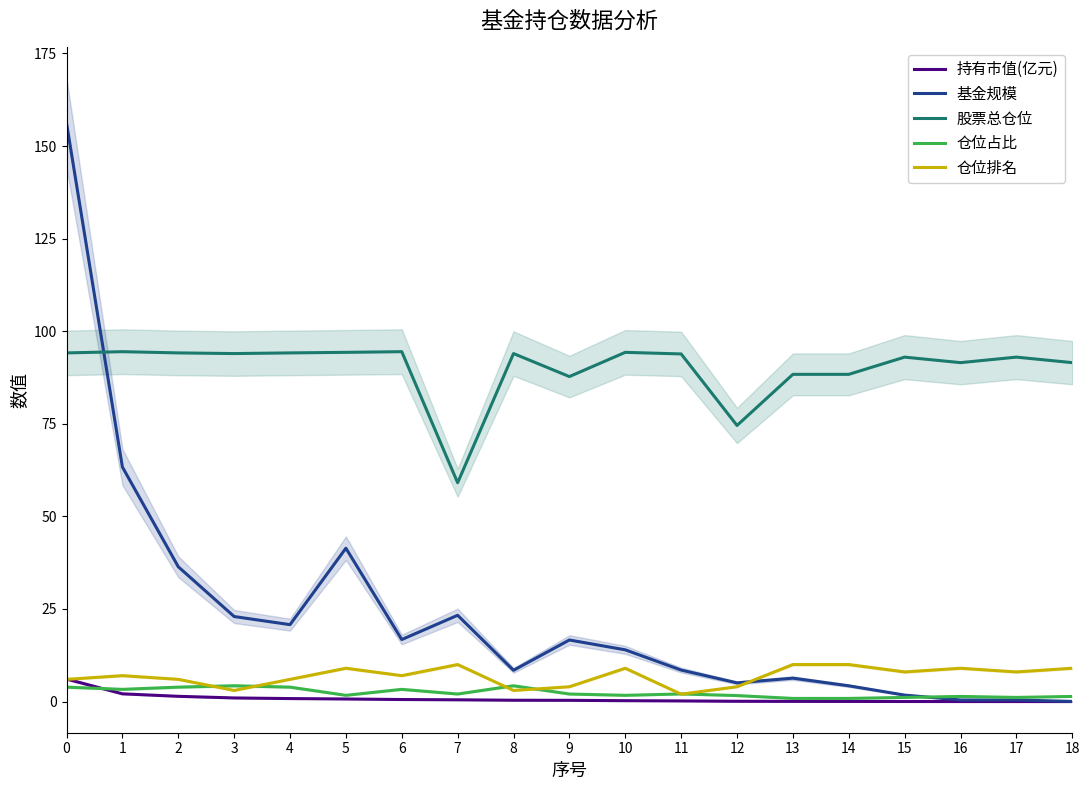

What is the difference between the maximum and second lowest values in the 股票总仓位 series?

19.9